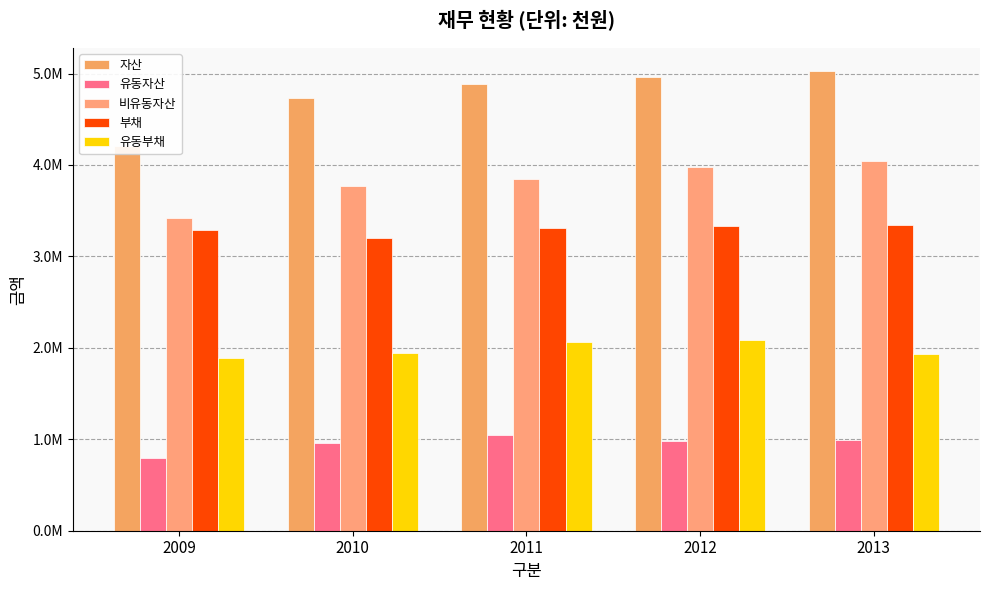

What is the difference between the maximum and minimum values in the 비유동자산 series?

618468